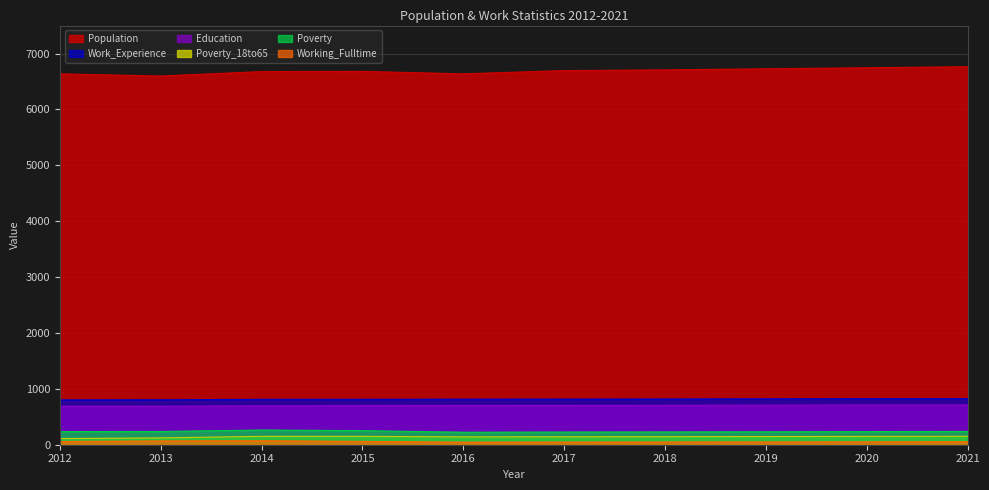

How many interior local valleys does the Poverty_18to65 series have?

1